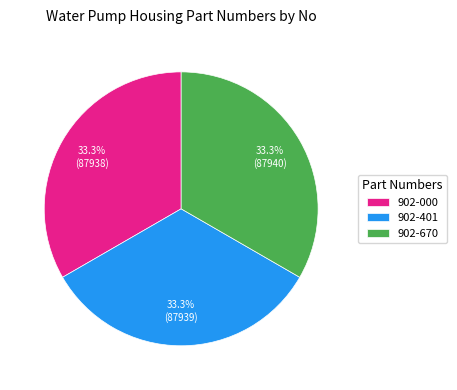

How many slices are in this pie chart?

3